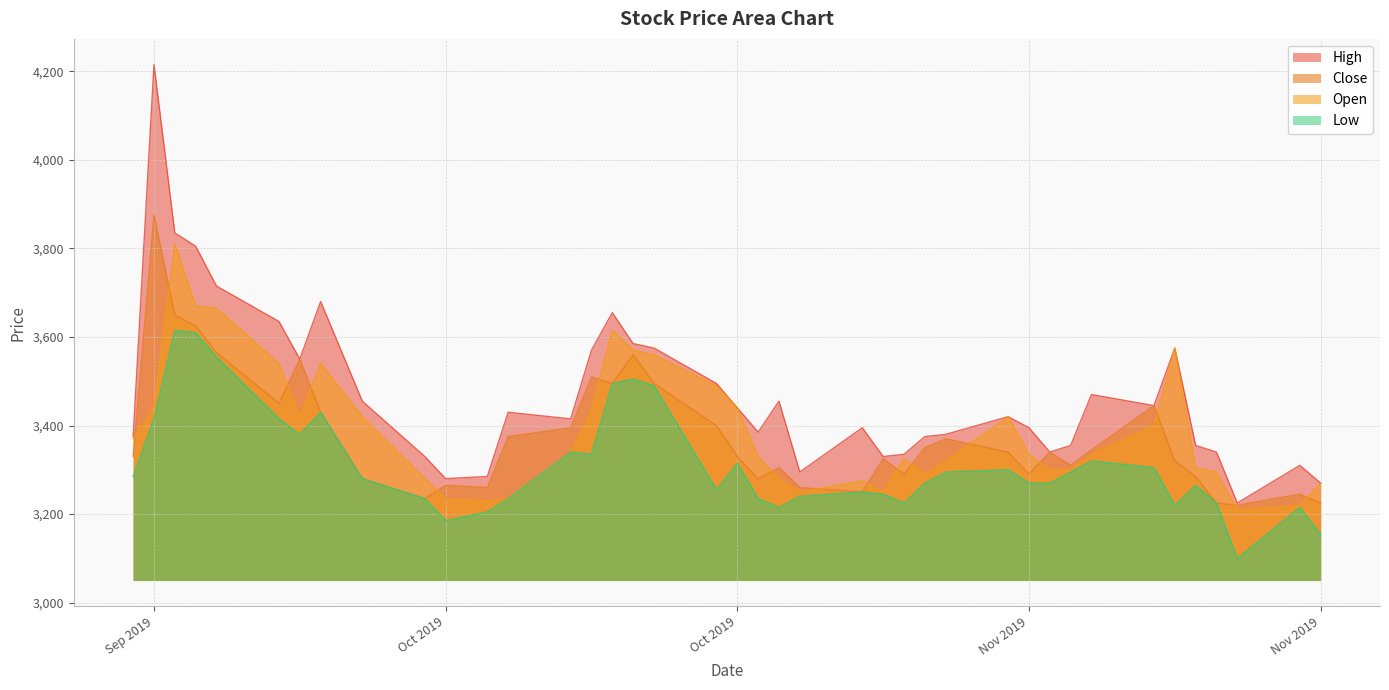

What is the lowest value of the High series?

3225